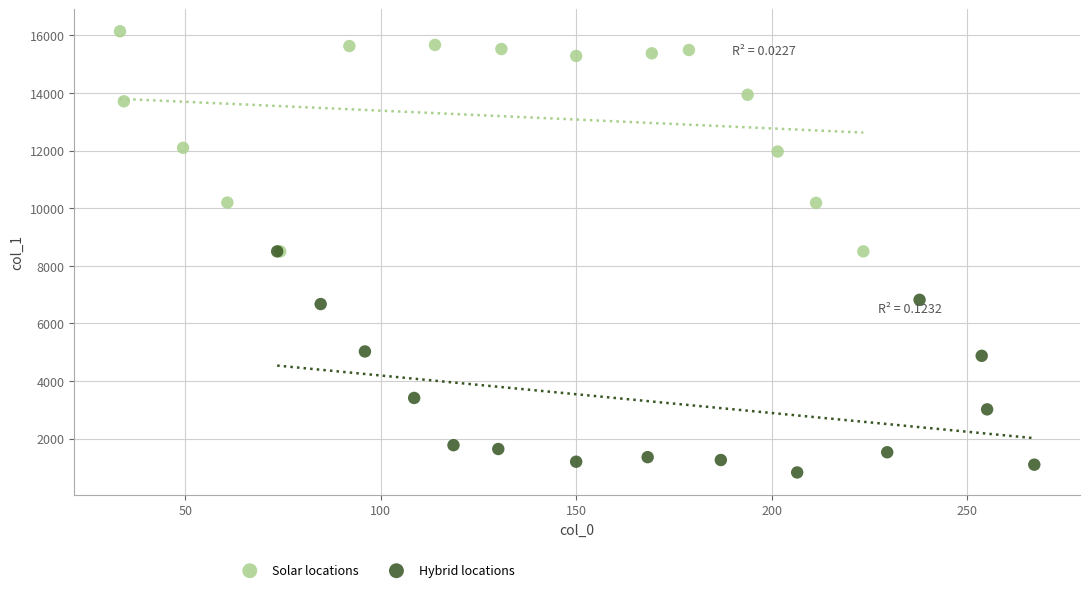

Which series reaches the minimum Y coordinate?

Hybrid locations